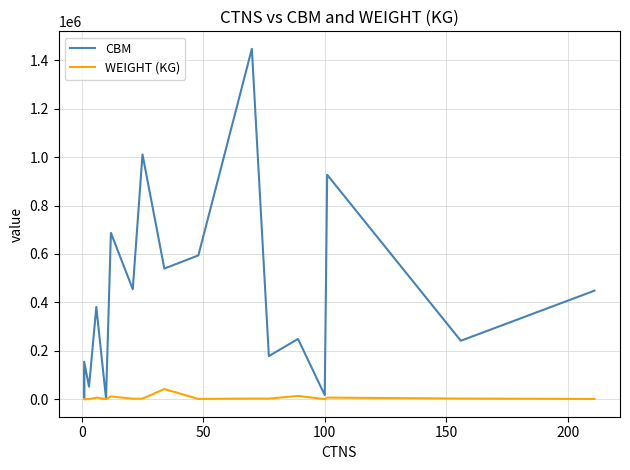

Reading left to right, list all the values displayed in this chart.

CBM: 118918	3657	155025	51702	380868	2304	687214	454293	1011259	539666	594144	1447323	178096	249056	16625	927149	241424	448438
WEIGHT (KG): 37	4	24	421	6337	524	11637	2022	2299	42011	1121	2616	2376	13618	98	6605	2592	1094